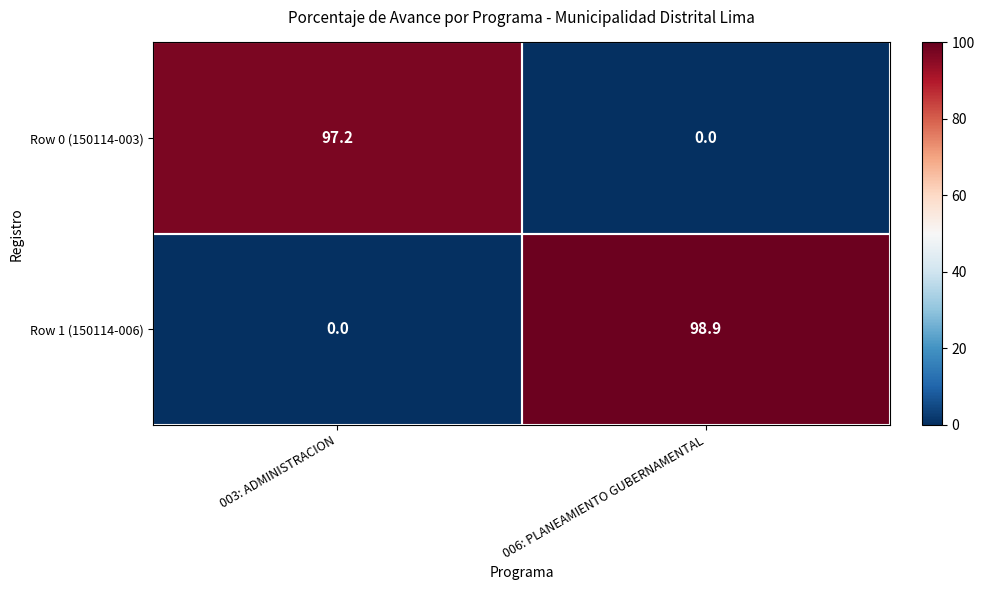

Which series has the widest spread of values?

Row 1 (150114-006)